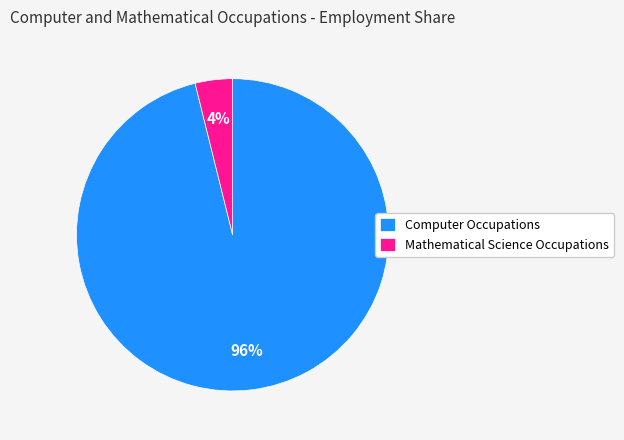

How many segments does this pie chart have?

2